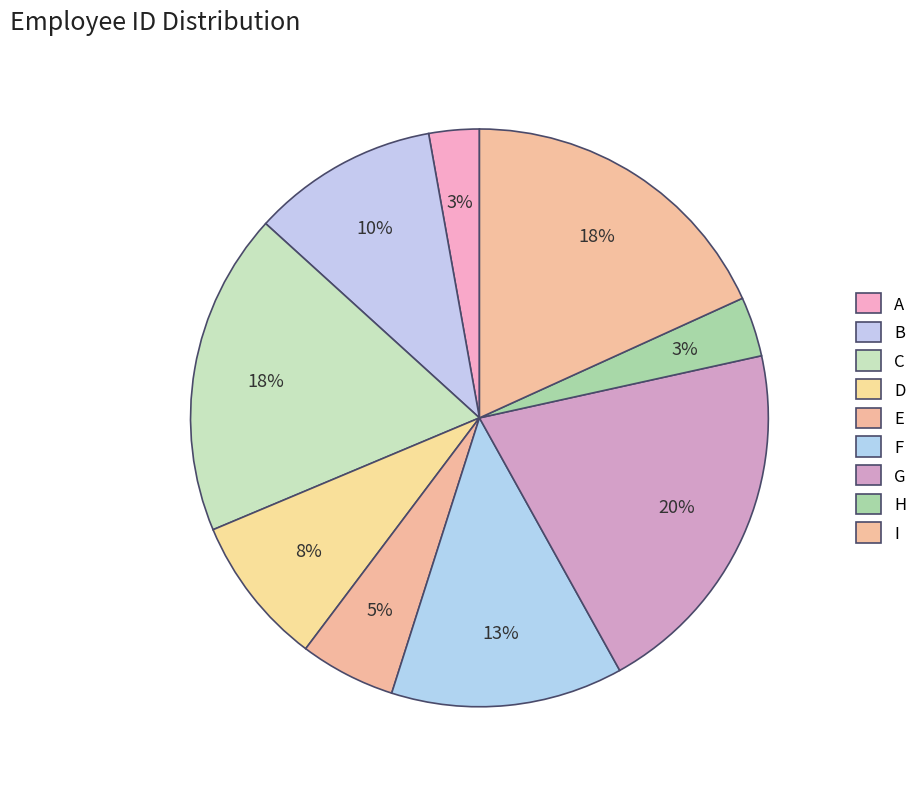

Count the number of slices in the pie.

9